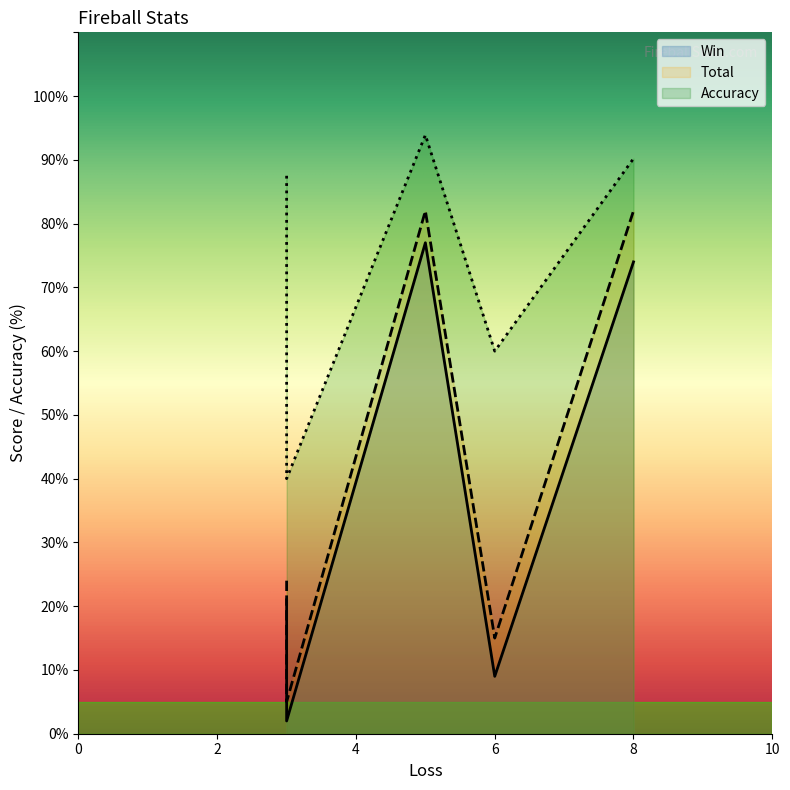

Where does the Win series first go above 21?

5